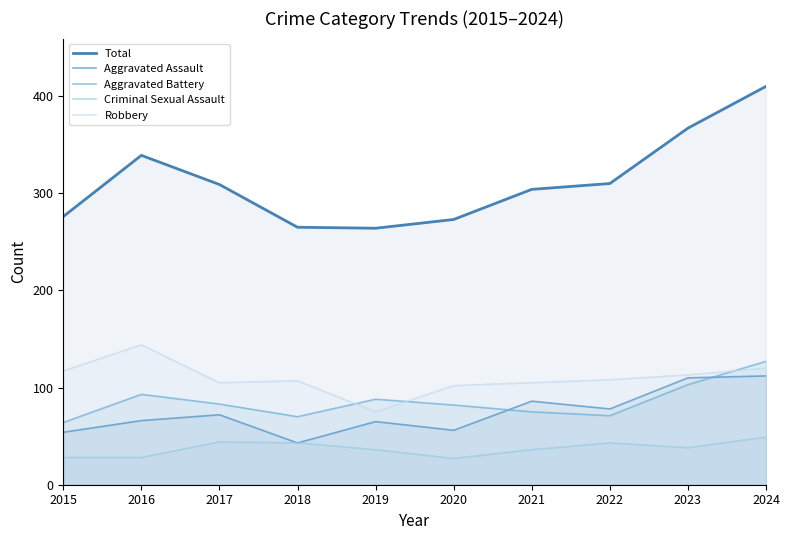

What is the difference between the Robbery values at 2019 and 2022?

33